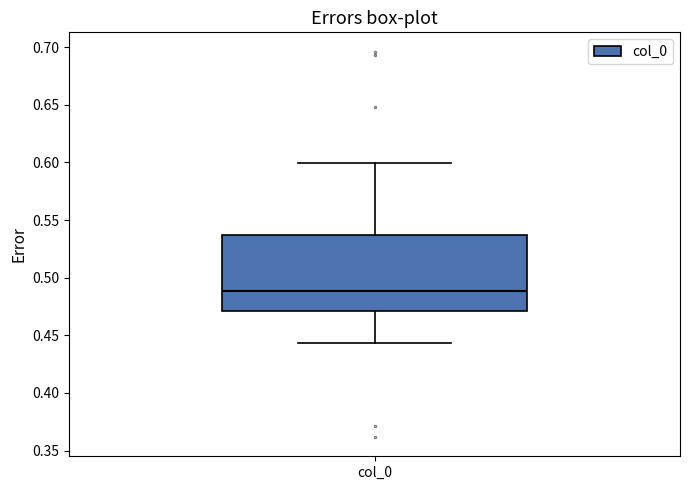

Transcribe this box plot: give where the median line is, the range the box spans, and where the two whiskers end, as read against the y-axis. The values are not printed on the chart, so give them approximately, as read against the axis.

median 0.490, box 0.470 to 0.535, whiskers 0.445 to 0.600